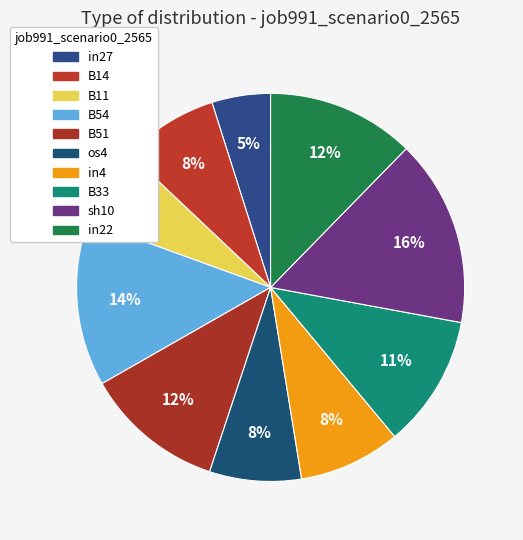

Is it true that B11 is 7% of the pie?

True